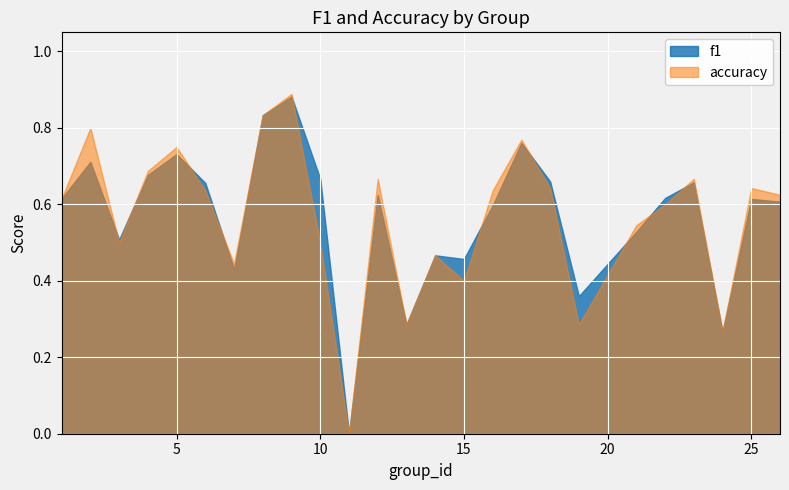

Where is f1 nearest to the value 0?

11